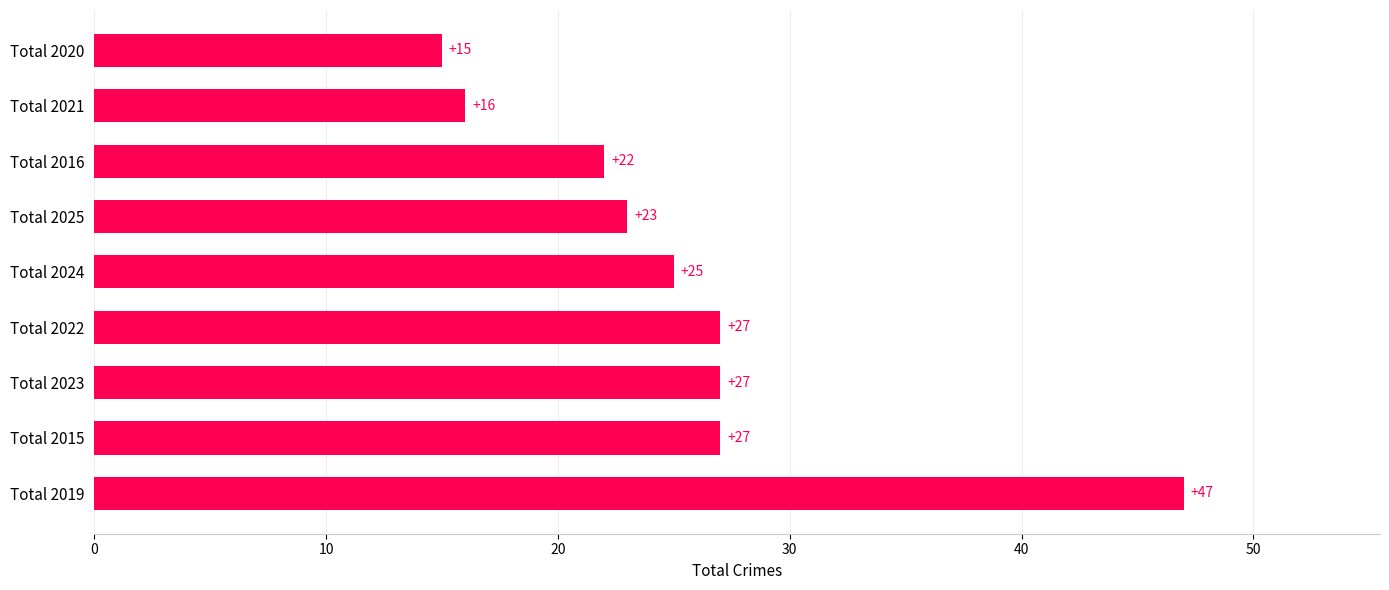

Which label corresponds to the largest value in the chart?

Total 2019